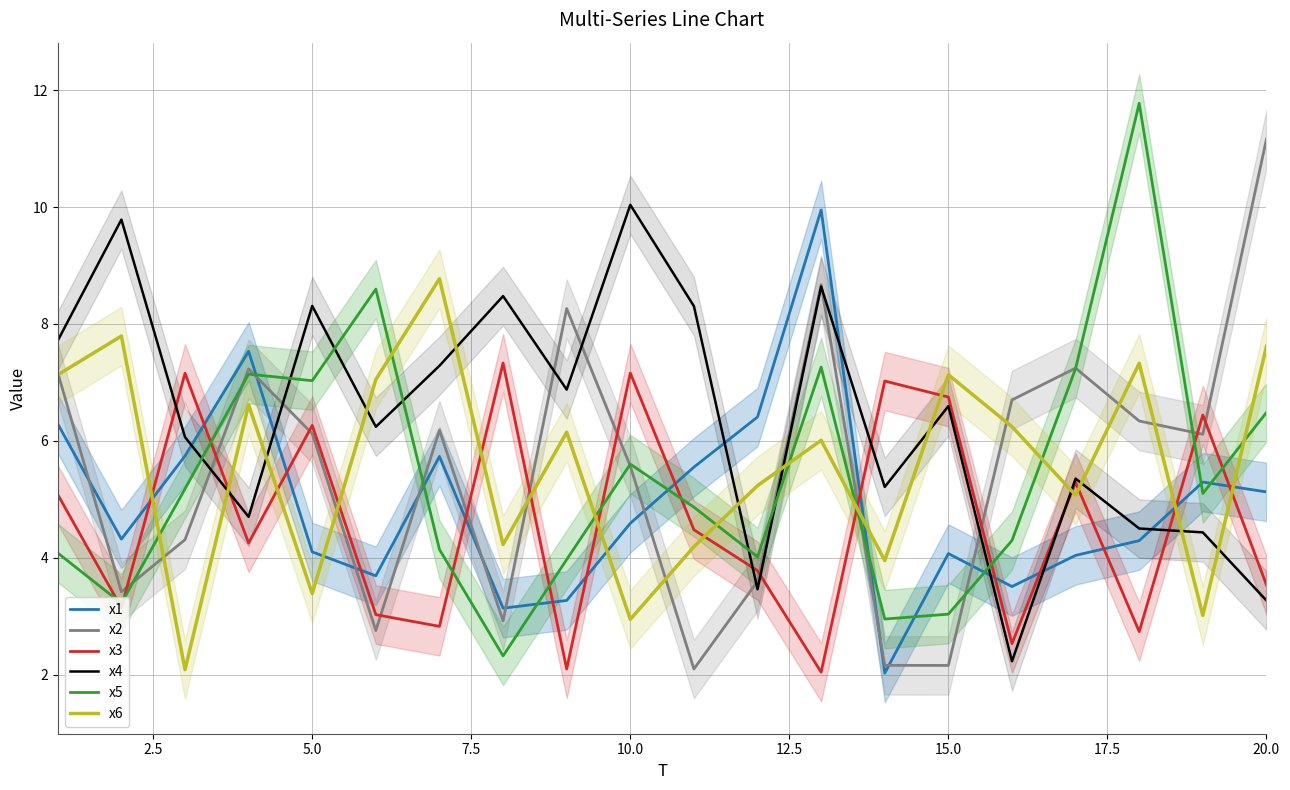

True or false: x4 and x1 intersect in this chart.

True